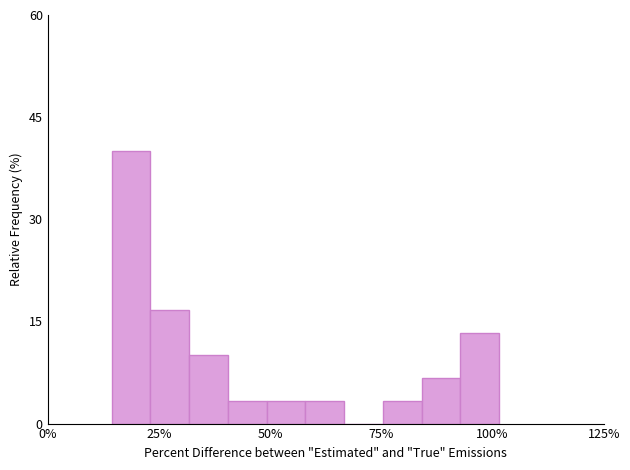

Around what value on the x-axis is the tallest bar? Give the approximate position of its centre, as read against the axis.

20